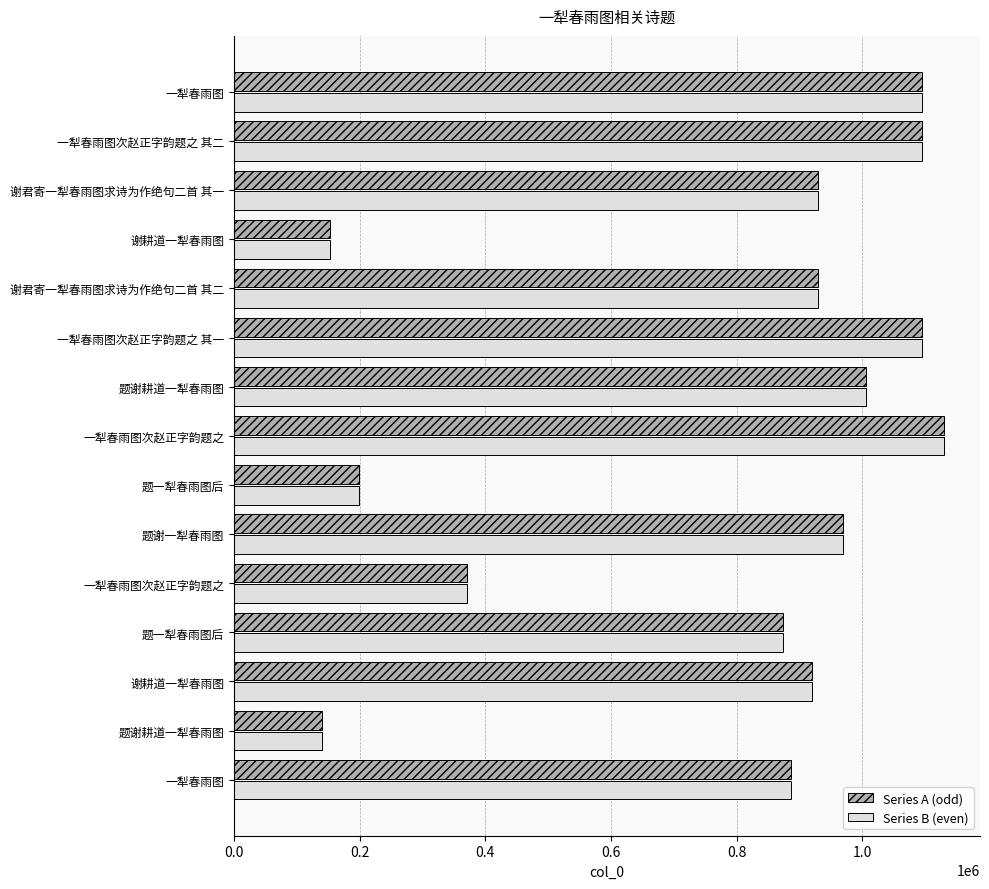

How many data points in Series B (even) are less than 930093?

7